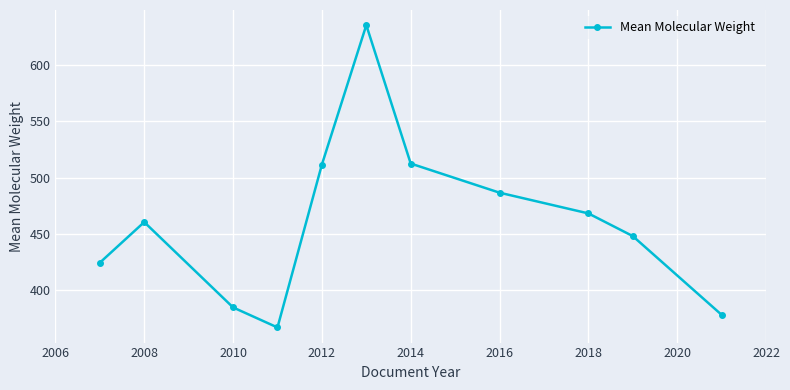

What is the sum of all values?

5076.0